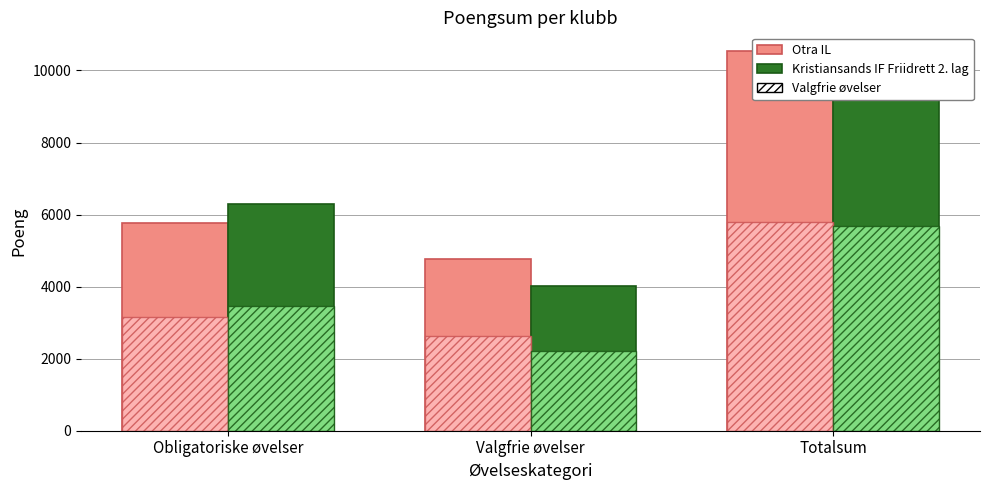

How many data points in Kristiansands IF Friidrett 2. lag are above 6282?

1